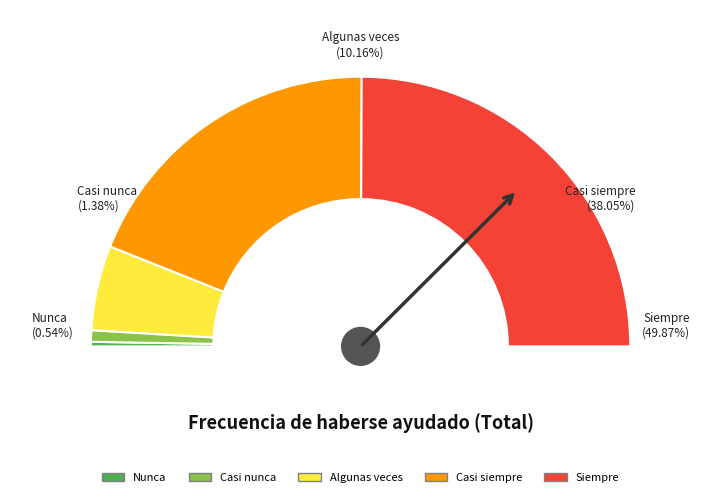

What is the largest slice in the pie chart?

Siempre